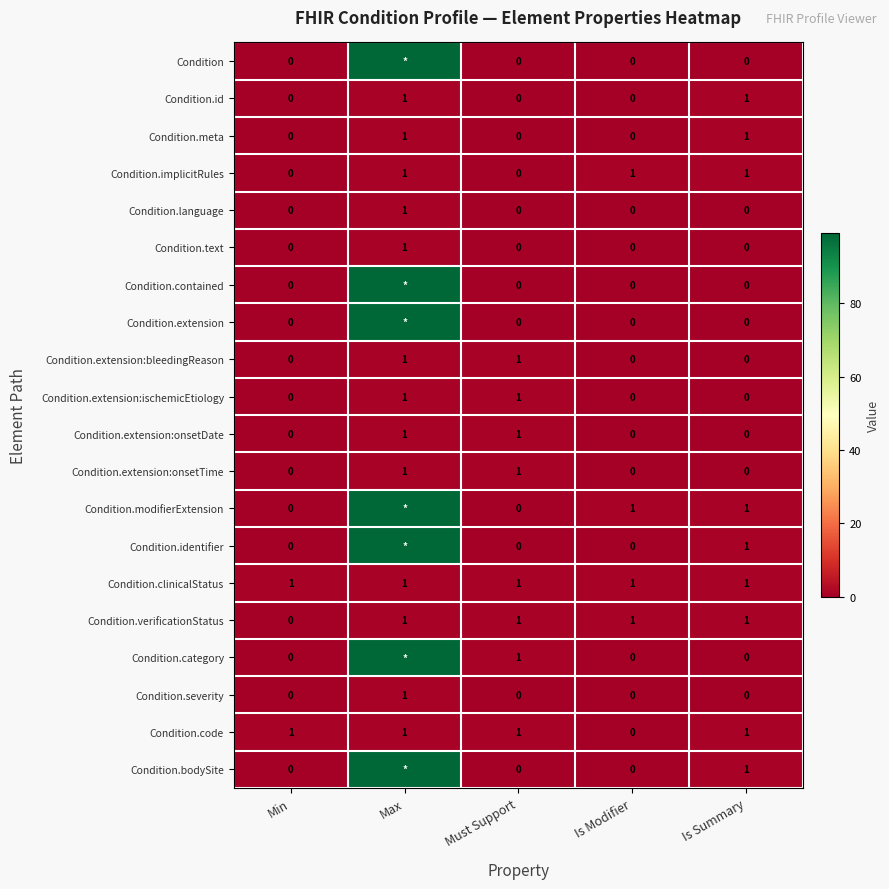

The Condition.extension:bleedingReason series shows 1 at Max. True or false?

True